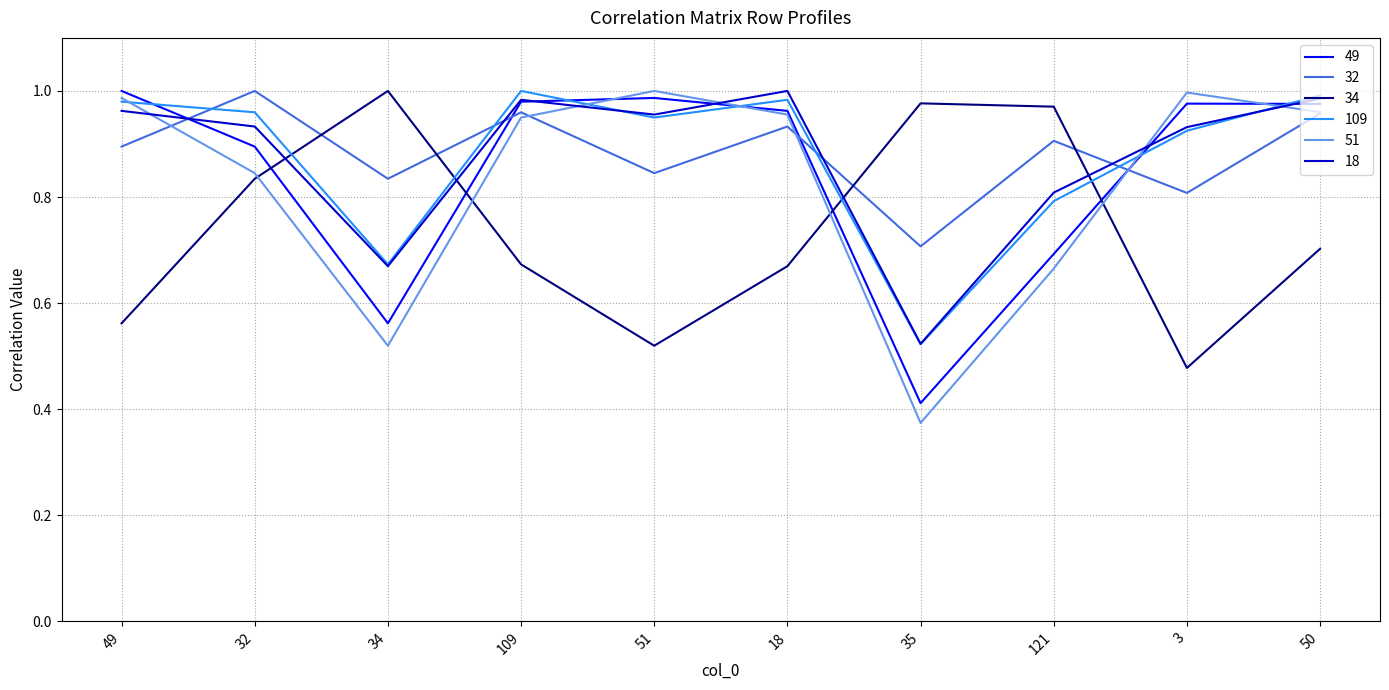

What position from the left is 109?

4